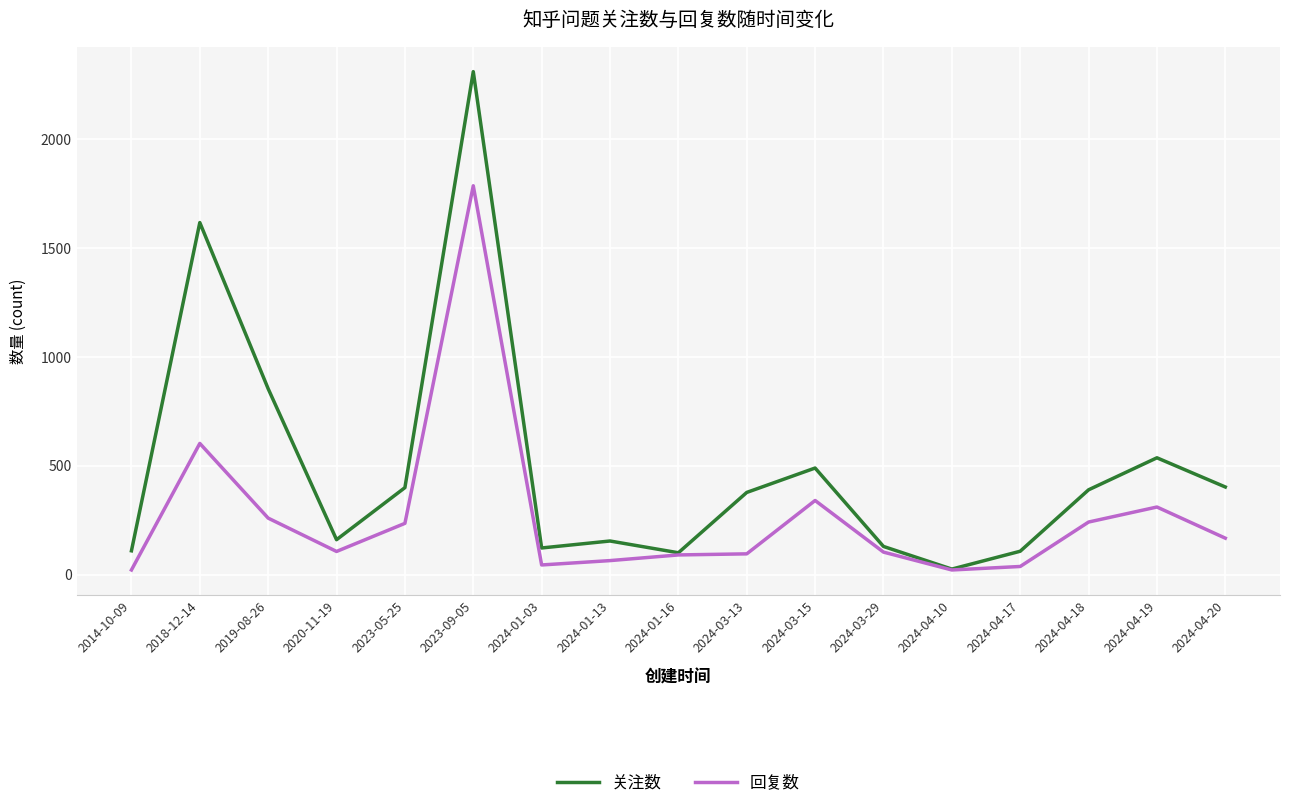

The value of 回复数 at 2018-12-14 is 603. True or false?

True